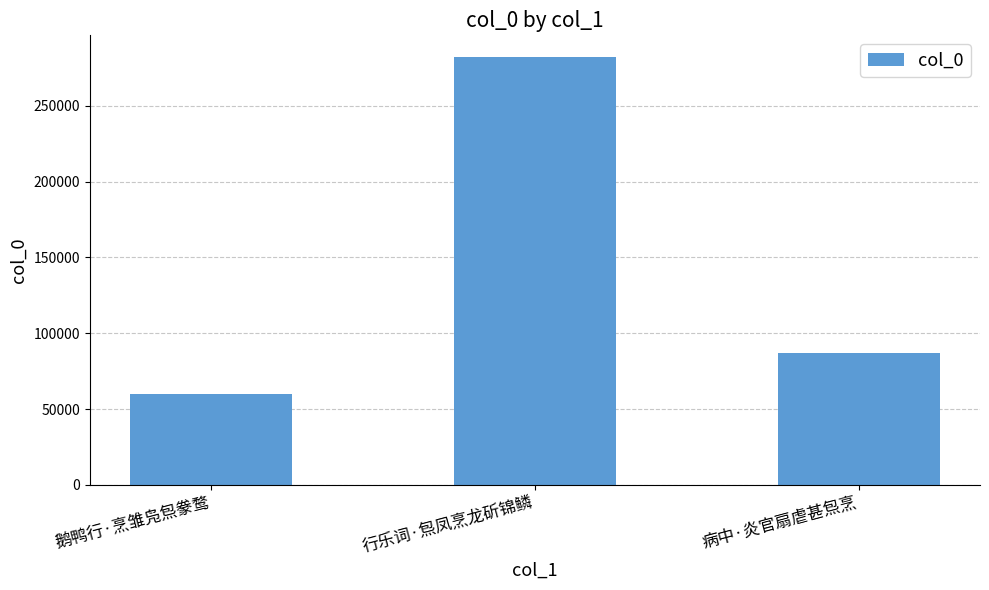

What is the label of the 3rd bar from the right?

鹅鸭行·烹雏凫炰豢鹜